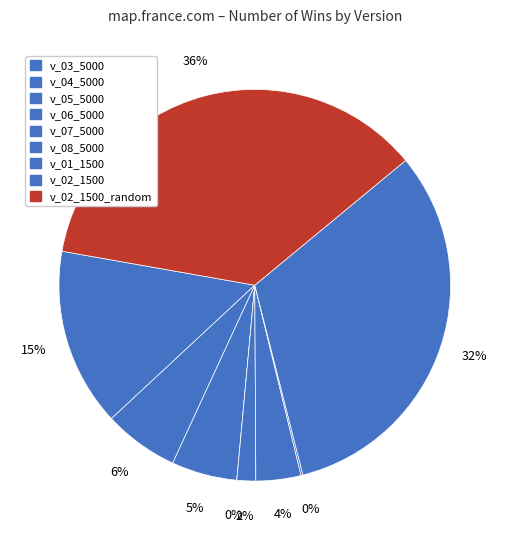

To the nearest percent, what percentage of the pie is v_05_5000?

5%